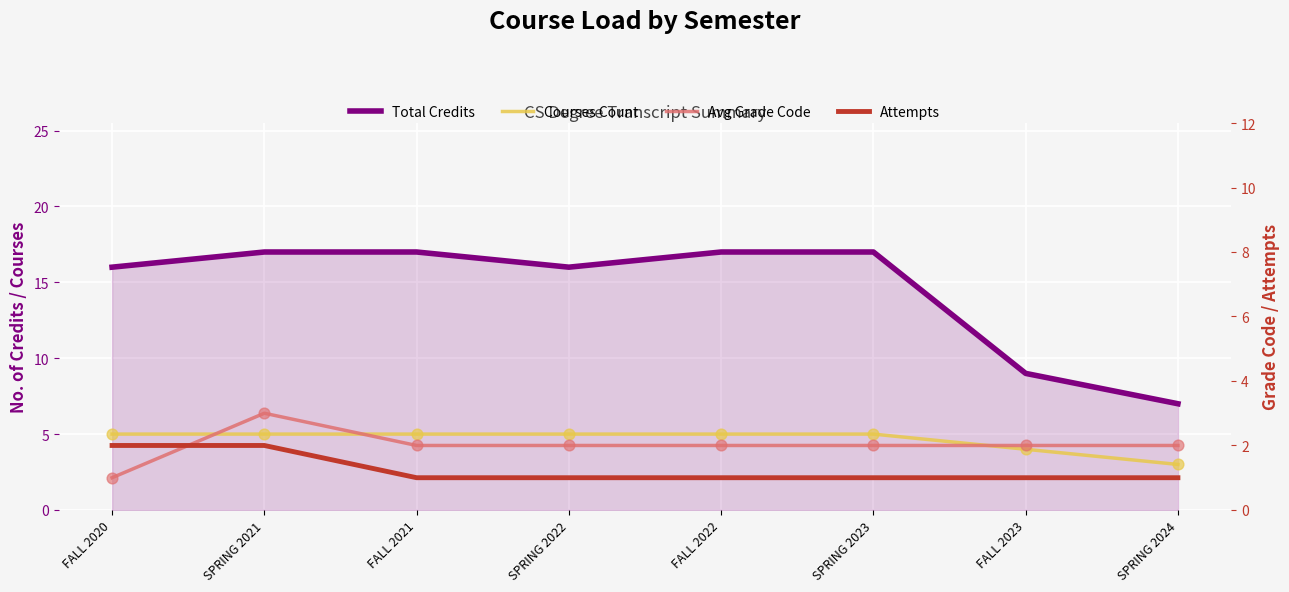

At how many categories does at least one series exceed 15?

6